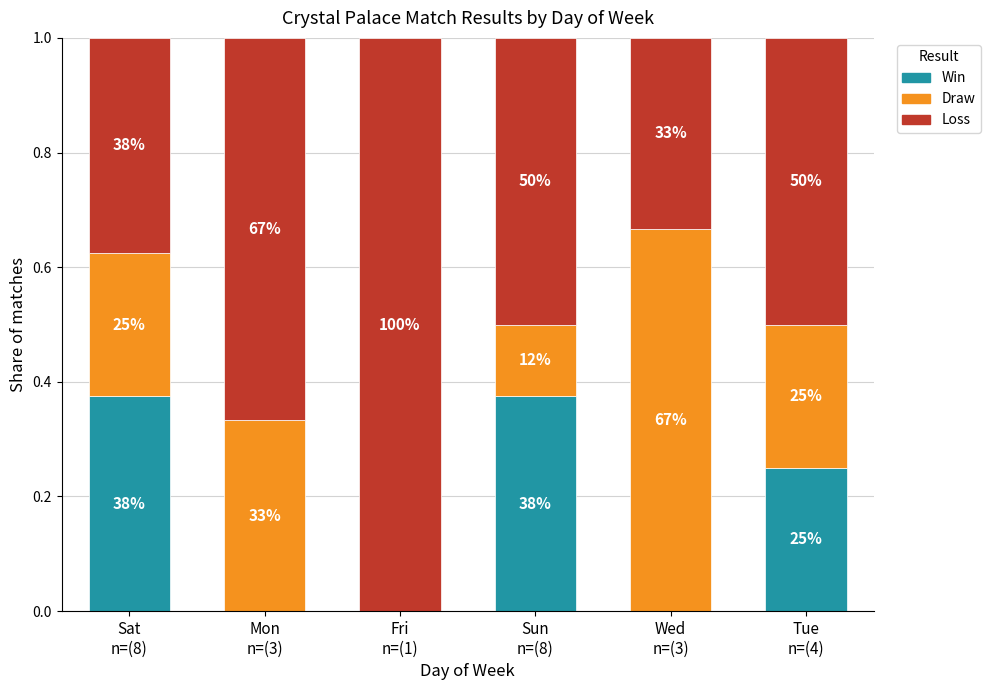

Are the bars grouped side by side (vs. stacked)?

No